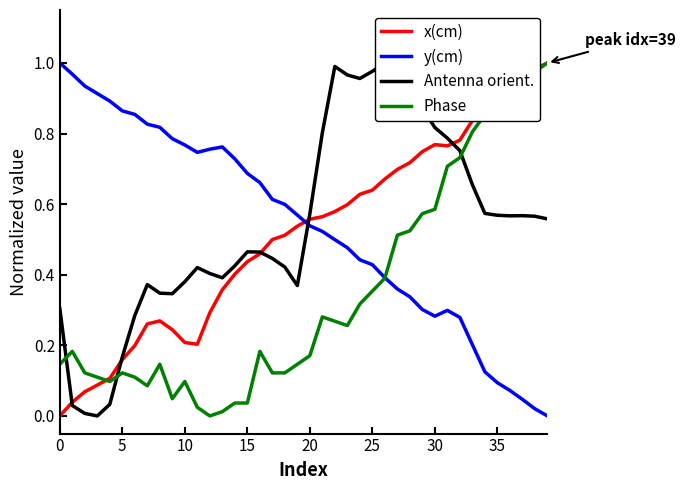

Reading left to right, extract all data points from this chart.

x(cm): 0.0	0.0	0.1	0.1	0.1	0.2	0.2	0.3	0.3	0.2	0.2	0.2	0.3	0.4	0.4	0.4	0.5	0.5	0.5	0.5	0.6	0.6	0.6	0.6	0.6	0.6	0.7	0.7	0.7	0.7	0.8	0.8	0.8	0.8	0.9	0.9	0.9	1.0	1.0	1.0
y(cm): 1.0	1.0	0.9	0.9	0.9	0.9	0.9	0.8	0.8	0.8	0.8	0.7	0.8	0.8	0.7	0.7	0.7	0.6	0.6	0.6	0.5	0.5	0.5	0.5	0.4	0.4	0.4	0.4	0.3	0.3	0.3	0.3	0.3	0.2	0.1	0.1	0.1	0.0	0.0	0.0
Antenna orient.: 0.3	0.0	0.0	0.0	0.0	0.2	0.3	0.4	0.3	0.3	0.4	0.4	0.4	0.4	0.4	0.5	0.5	0.4	0.4	0.4	0.6	0.8	1.0	1.0	1.0	1.0	1.0	1.0	0.9	0.9	0.8	0.8	0.8	0.7	0.6	0.6	0.6	0.6	0.6	0.6
Phase: 0.1	0.2	0.1	0.1	0.1	0.1	0.1	0.1	0.1	0.0	0.1	0.0	0.0	0.0	0.0	0.0	0.2	0.1	0.1	0.1	0.2	0.3	0.3	0.3	0.3	0.4	0.4	0.5	0.5	0.6	0.6	0.7	0.7	0.8	0.9	1.0	1.0	1.0	1.0	1.0